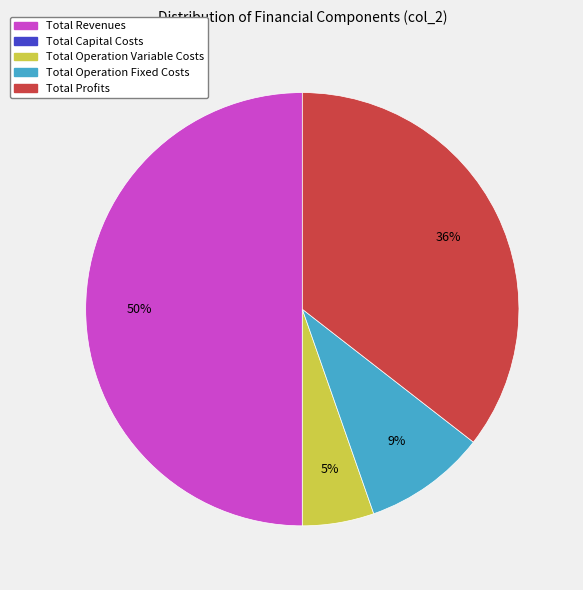

True or false: Total Revenues accounts for 64% of the total.

False